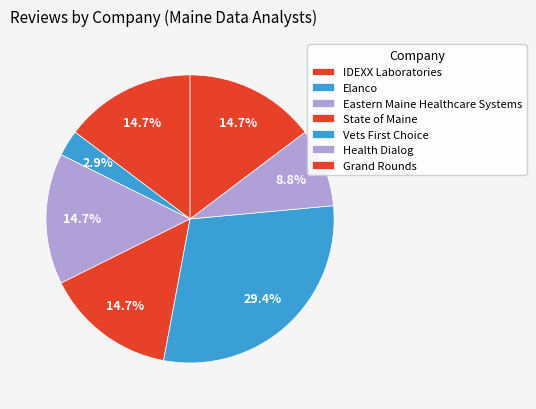

How many slices are in this pie chart?

7